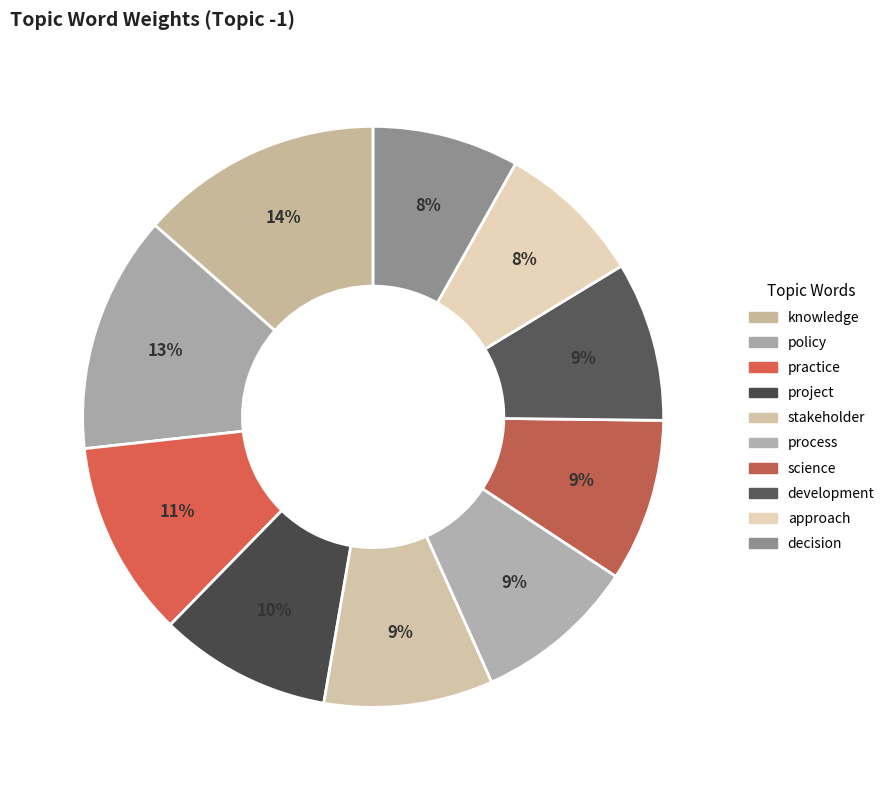

What is the total percentage of science and approach?

17.2%